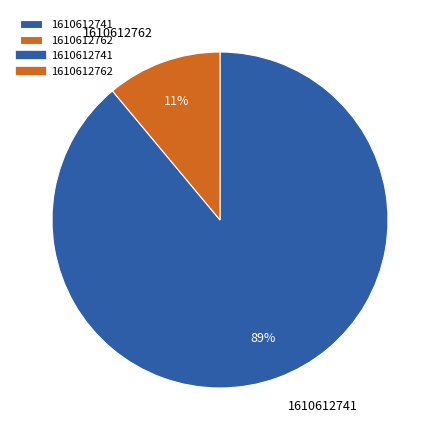

To the nearest percent, what is the combined percentage of 1610612741 and 1610612762?

100%